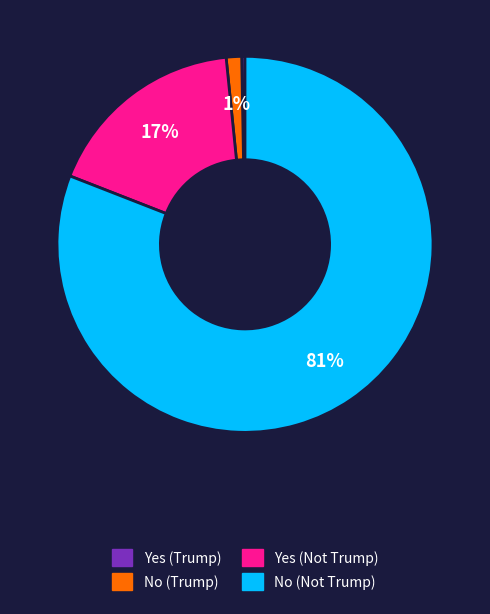

Rank the categories by value from highest to lowest.

No (Not Trump), Yes (Not Trump), No (Trump), Yes (Trump)